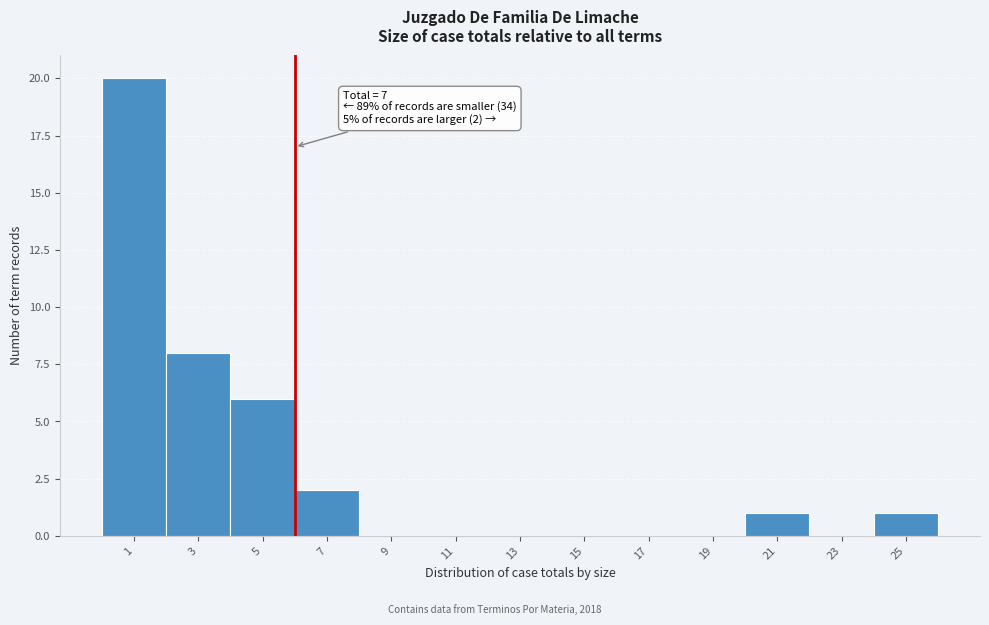

Reading left to right, what are all the values shown in this chart?

1=20	3=8	5=6	7=2	9=0	11=0	13=0	15=0	17=0	19=0	21=1	23=0	25=1